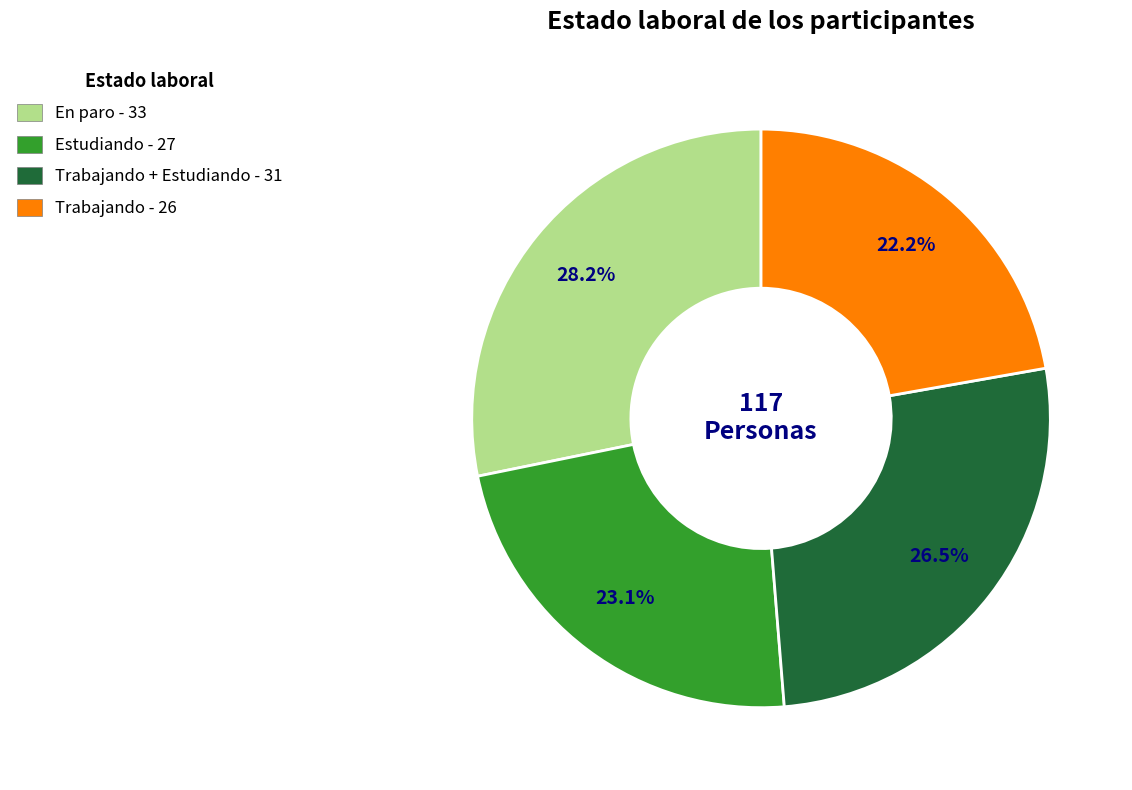

Does any single category account for the majority?

No